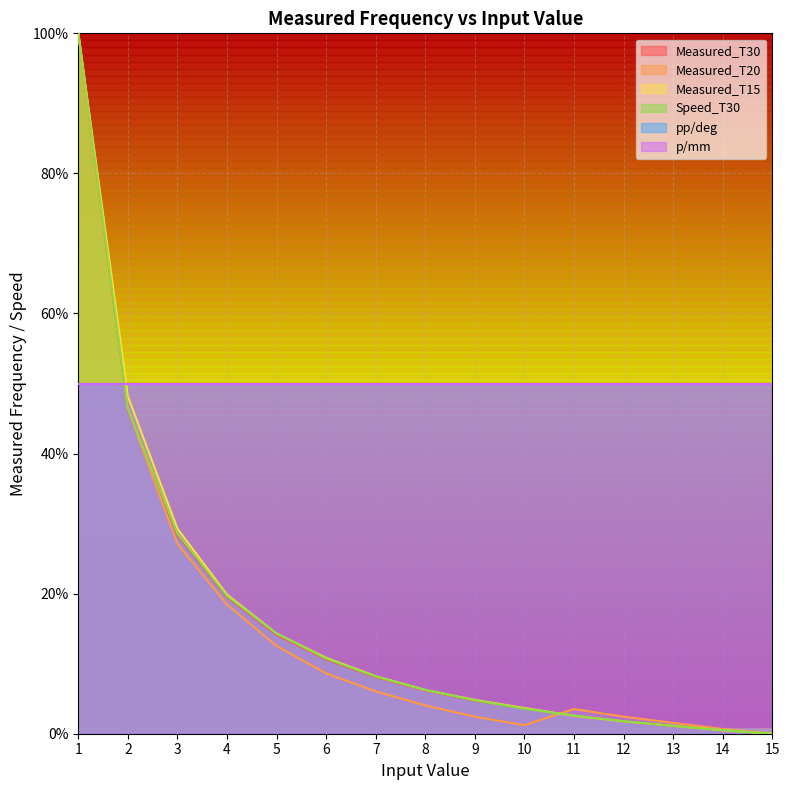

Reading left to right, extract all data points from this chart.

Measured_T30: 1.0	0.5	0.3	0.2	0.1	0.1	0.1	0.1	0.0	0.0	0.0	0.0	0.0	0.0	0.0
Measured_T20: 1.0	0.5	0.3	0.2	0.1	0.1	0.1	0.0	0.0	0.0	0.0	0.0	0.0	0.0	0.0
Measured_T15: 1.0	0.5	0.3	0.2	0.1	0.1	0.1	0.1	0.0	0.0	0.0	0.0	0.0	0.0	0.0
Speed_T30: 1.0	0.5	0.3	0.2	0.1	0.1	0.1	0.1	0.0	0.0	0.0	0.0	0.0	0.0	0.0